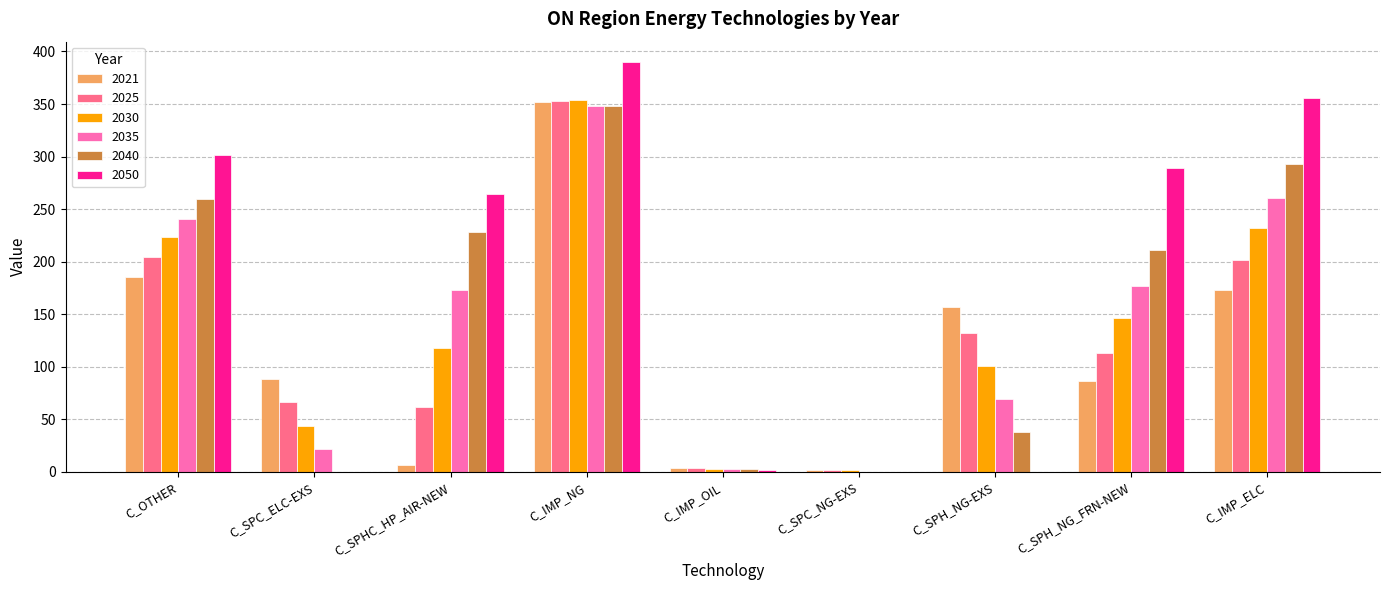

What is the approximate value of 2021 at C_SPC_NG-EXS?

2.1